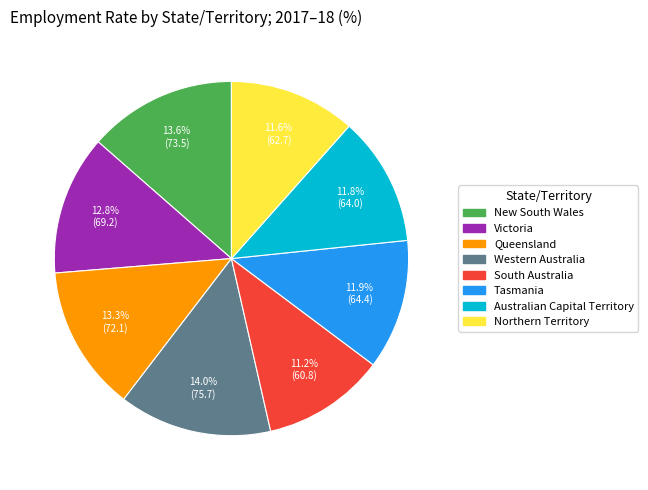

Combined, what portion of the pie is Western Australia and Queensland?

27.2%